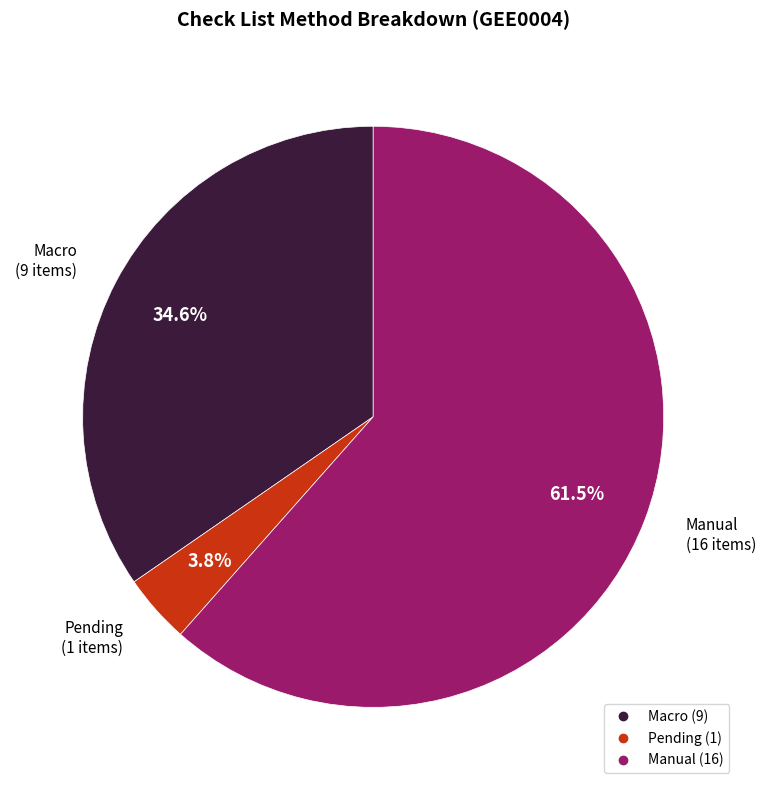

Between Pending and Manual, which is larger?

Manual